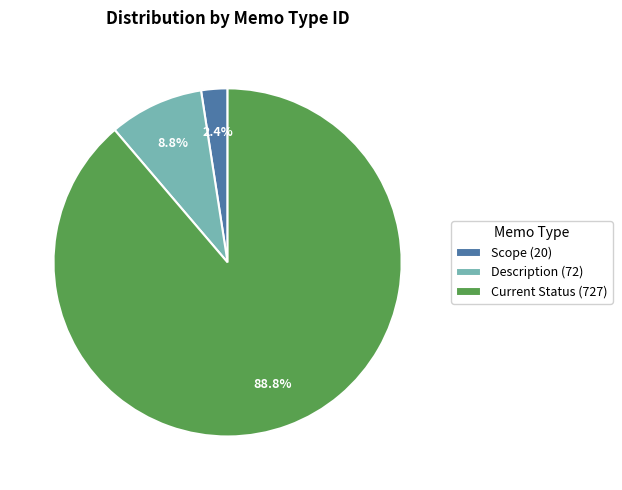

Which slice represents more than half of the pie?

Current Status